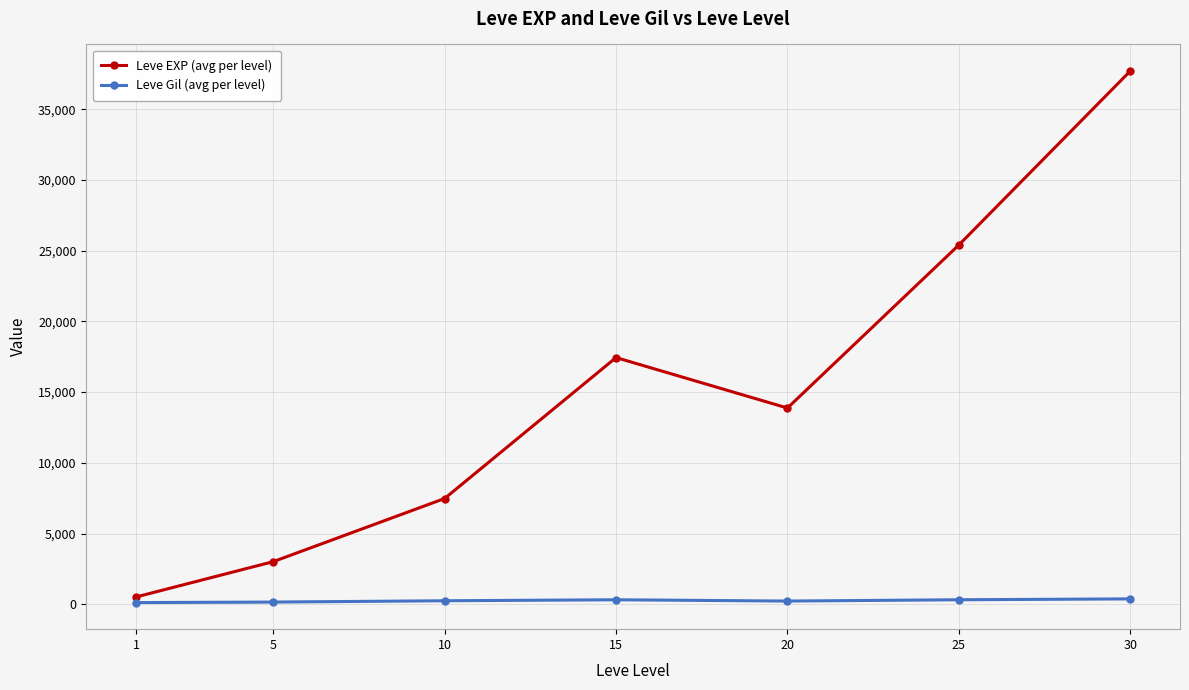

List the series in order of their overall mean, highest first.

Leve EXP (avg per level), Leve Gil (avg per level)